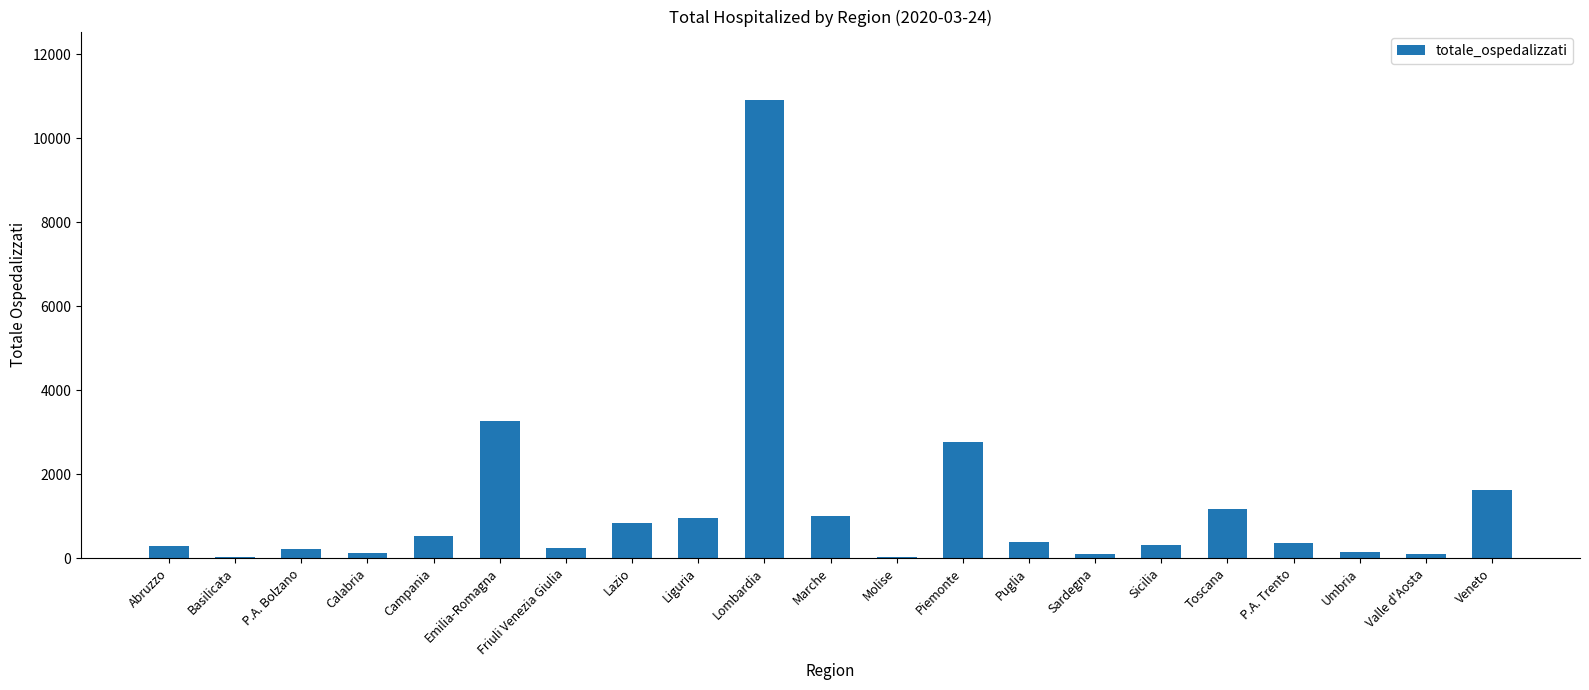

Read the value at Emilia-Romagna.

3265